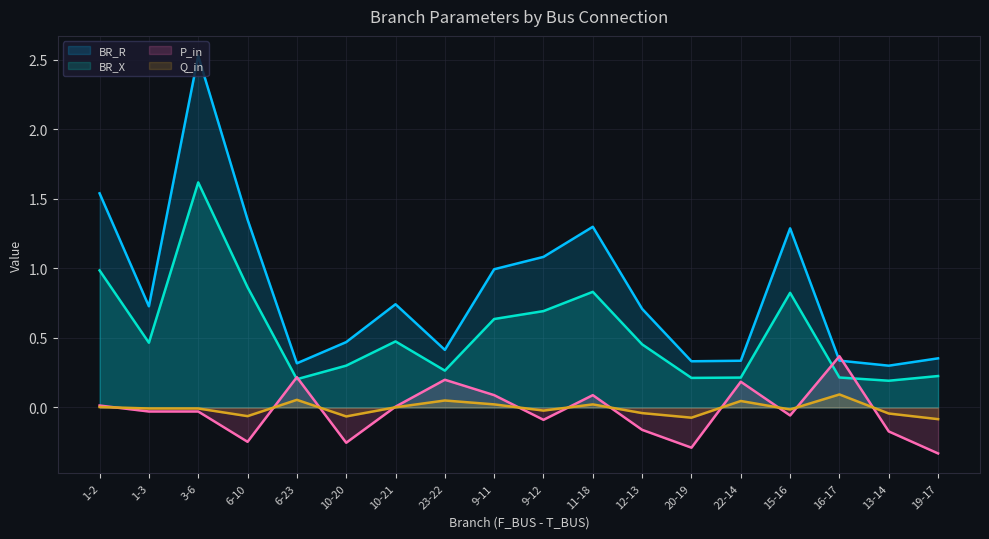

Where is BR_X nearest to the value 0?

13-14